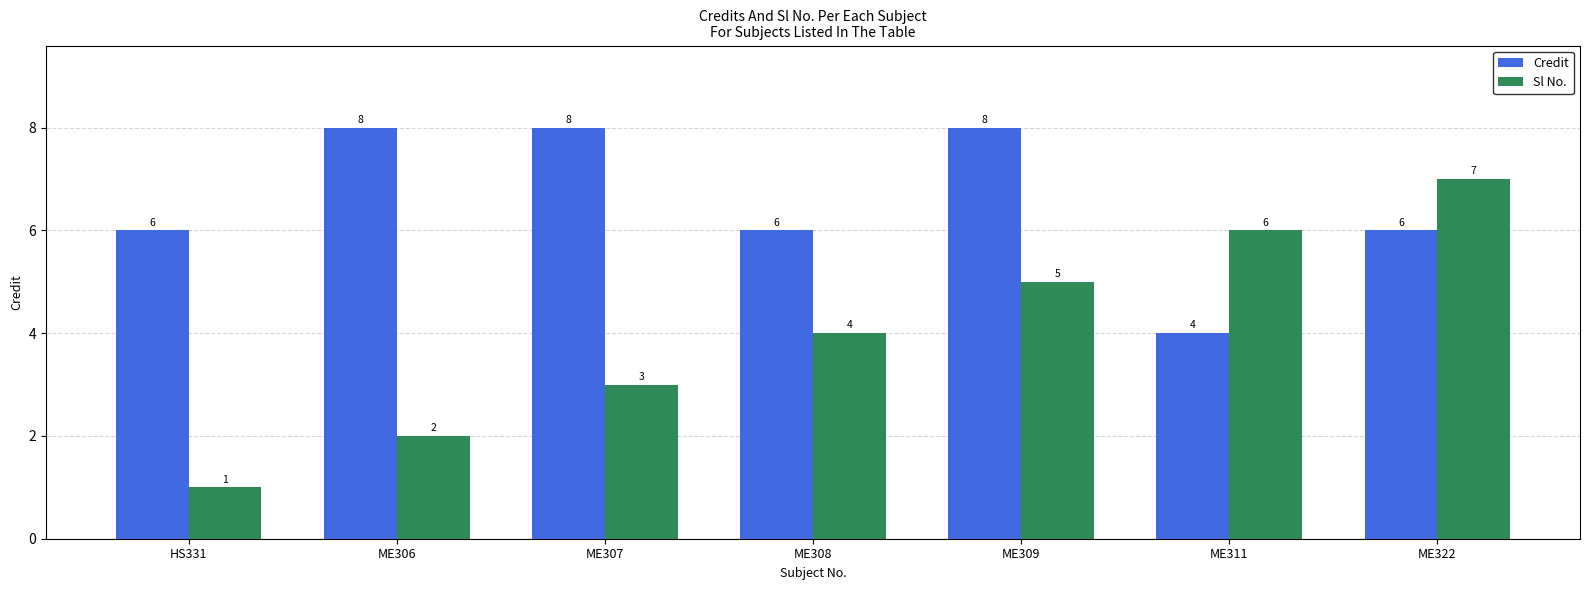

Reading right to left, transcribe all the data shown in this chart.

Credit: ME322=6	ME311=4	ME309=8	ME308=6	ME307=8	ME306=8	HS331=6
Sl No.: ME322=7	ME311=6	ME309=5	ME308=4	ME307=3	ME306=2	HS331=1